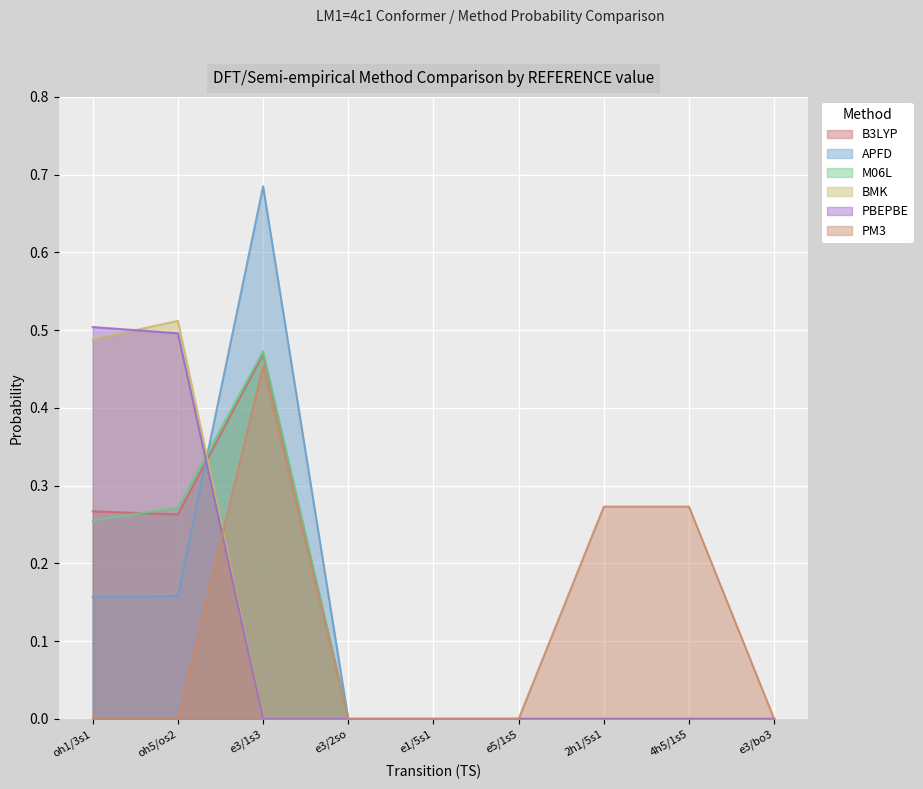

At which label does B3LYP reach its peak?

e3/1s3